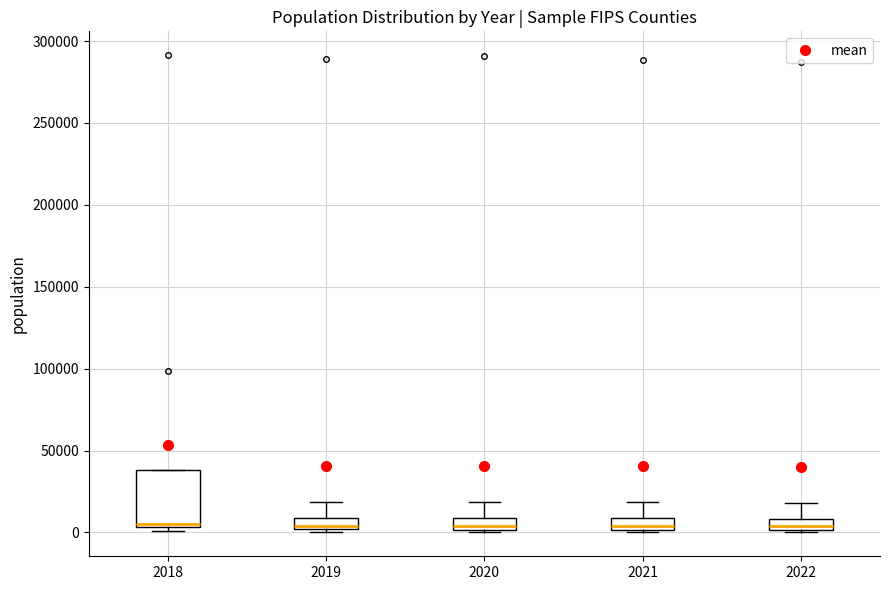

Where is the upper edge of the box at x = 2021 on the y-axis? The values are not printed on the chart, so give them approximately, as read against the axis.

10000